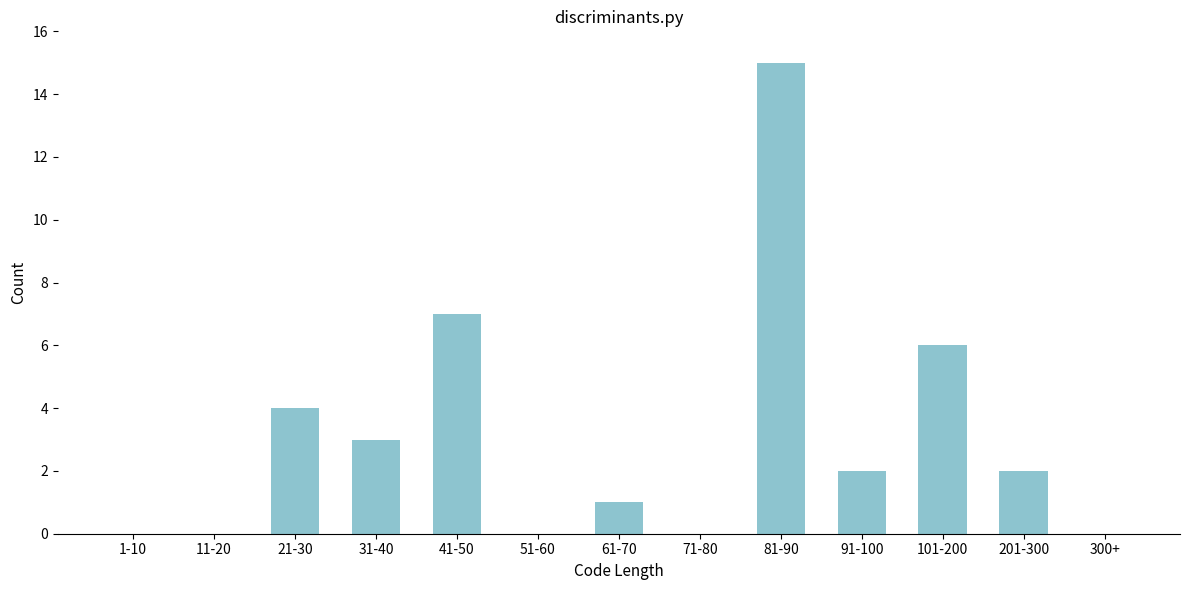

Reading right to left, extract all data points from this chart.

300+=0	201-300=2	101-200=6	91-100=2	81-90=15	71-80=0	61-70=1	51-60=0	41-50=7	31-40=3	21-30=4	11-20=0	1-10=0